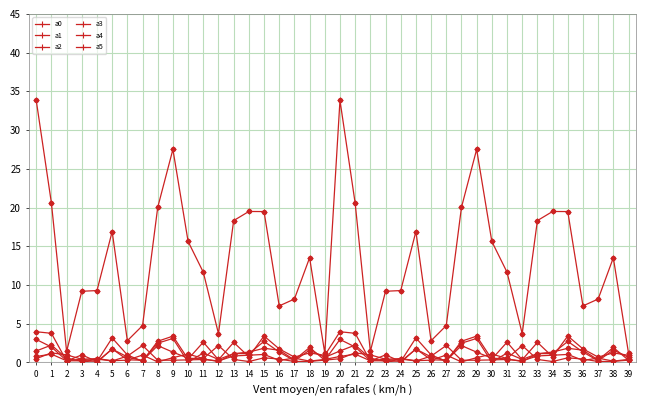

Is this an area chart (filled region under the line)?

No